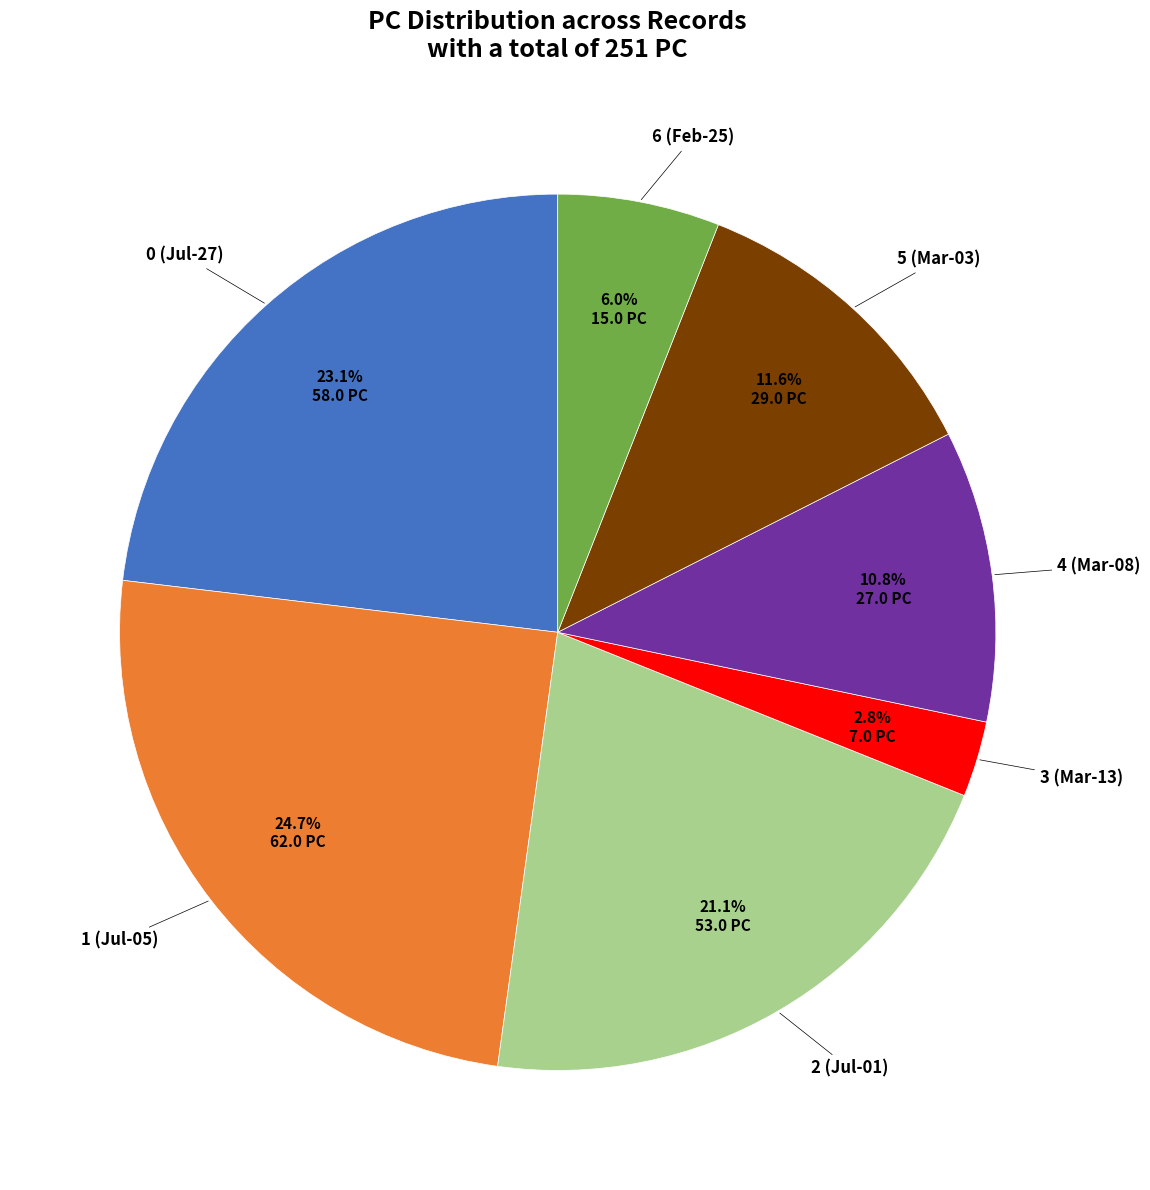

Count the number of slices in the pie.

7